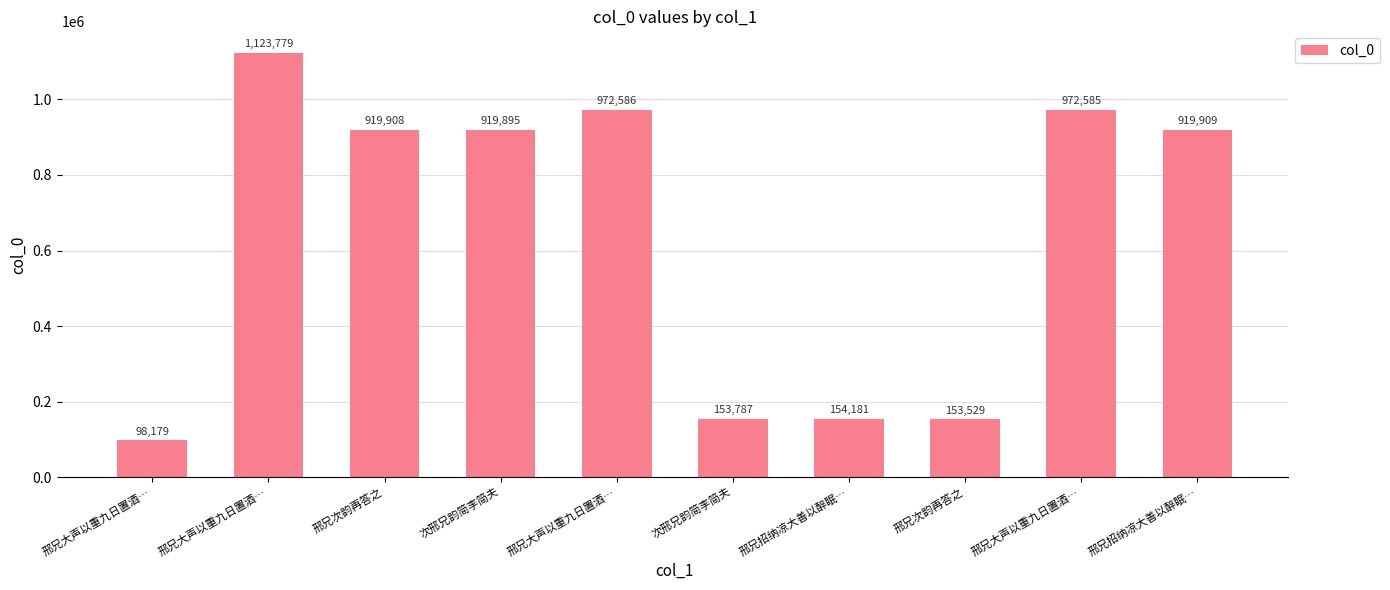

Does the chart contain any negative values?

No